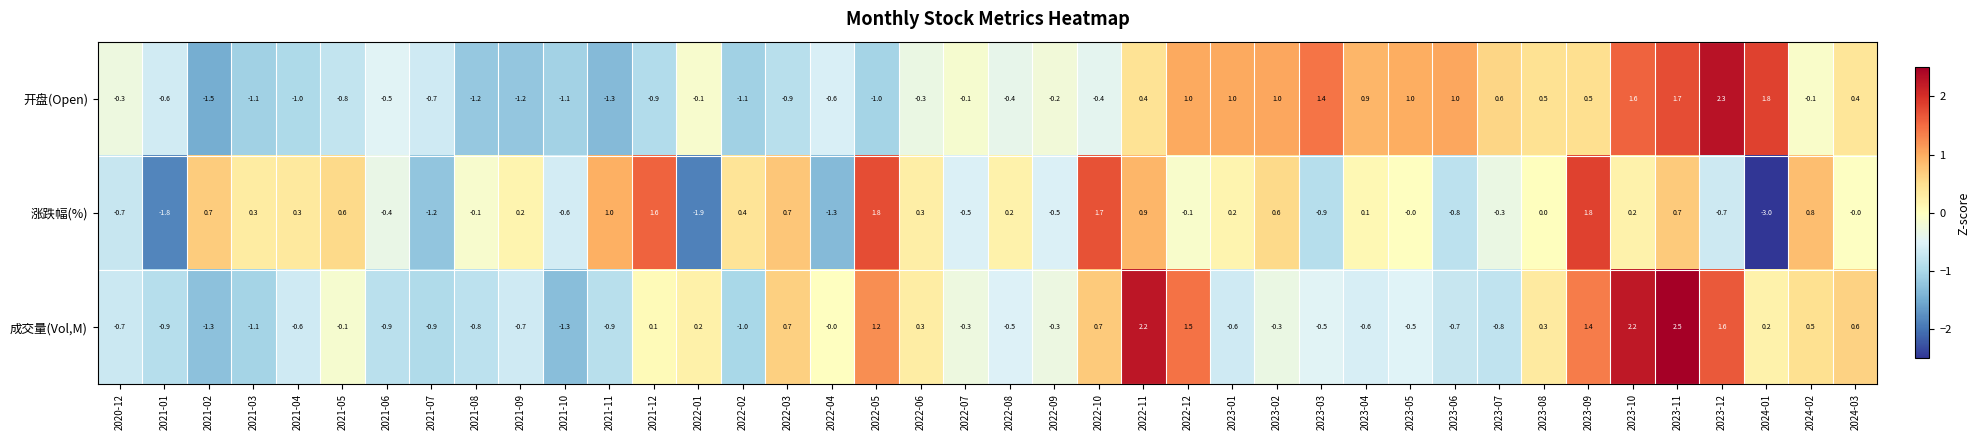

Which series has the widest spread of values?

涨跌幅(%)